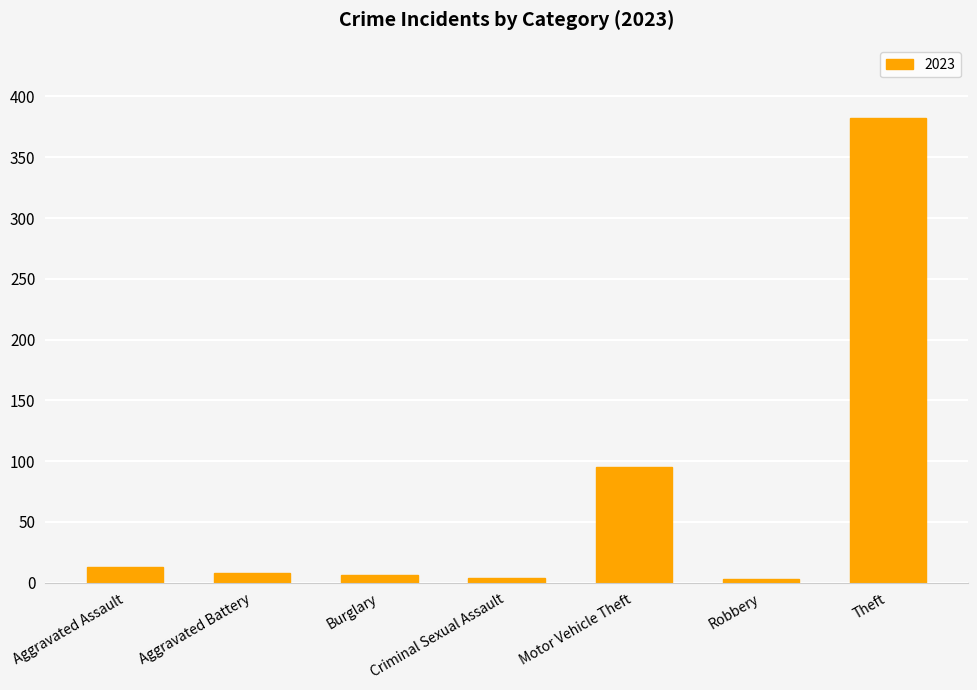

What is the label of the 7th bar from the right?

Aggravated Assault